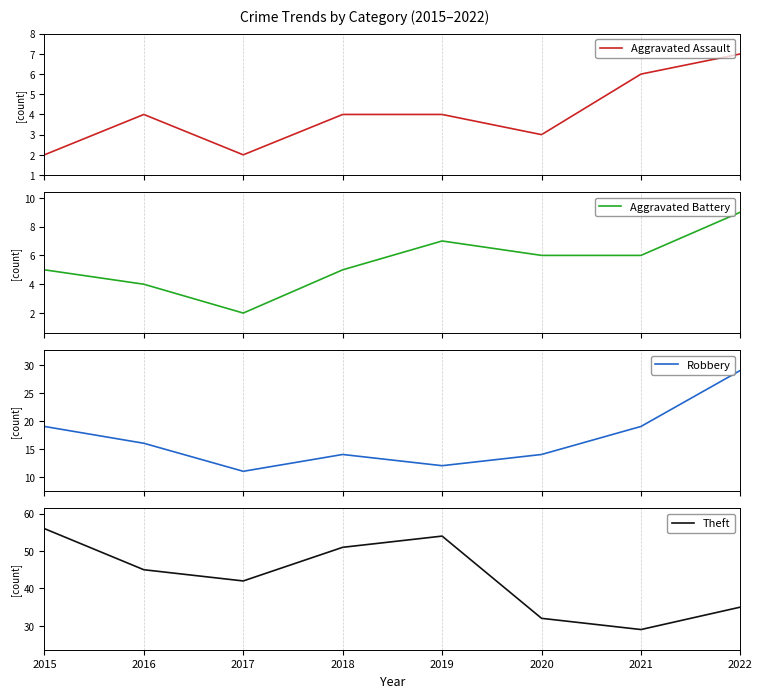

True or false: Theft and Aggravated Battery intersect in this chart.

False